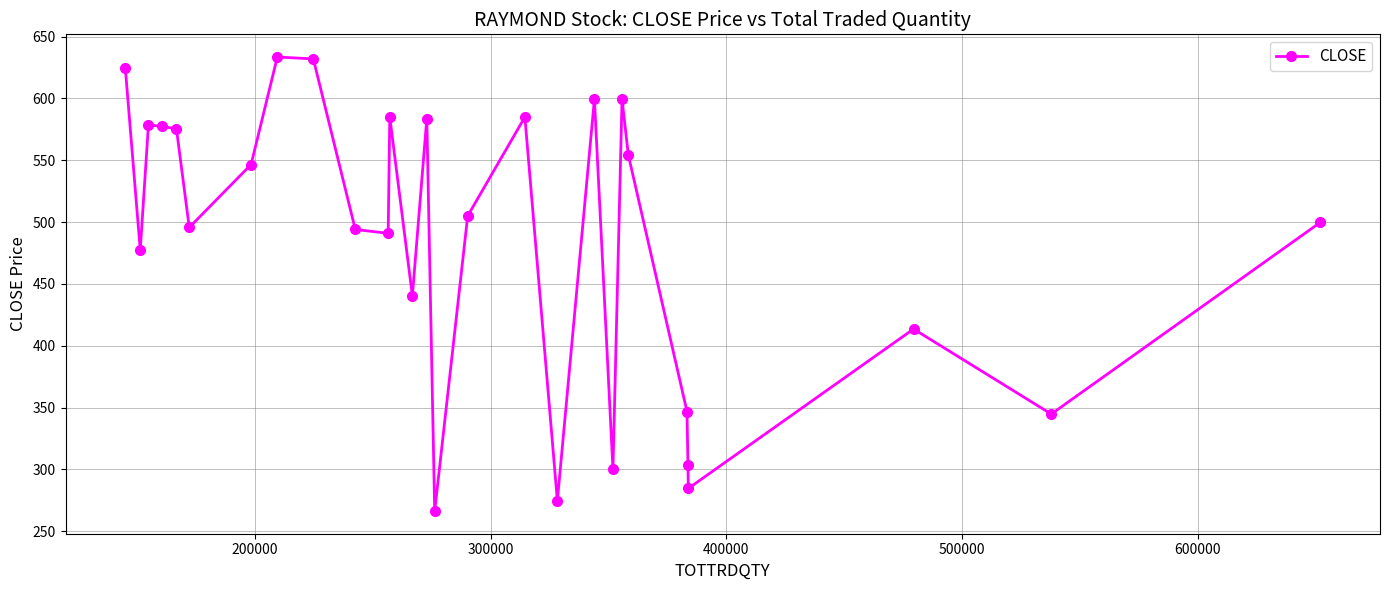

True or false: the data has more than 0 interior local peaks.

True